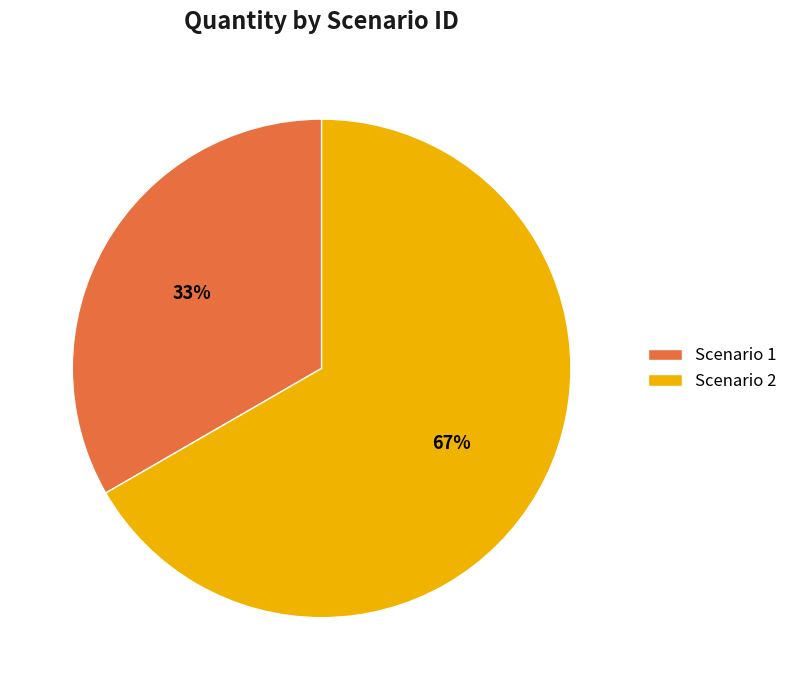

Between Scenario 1 and Scenario 2, which is larger?

Scenario 2